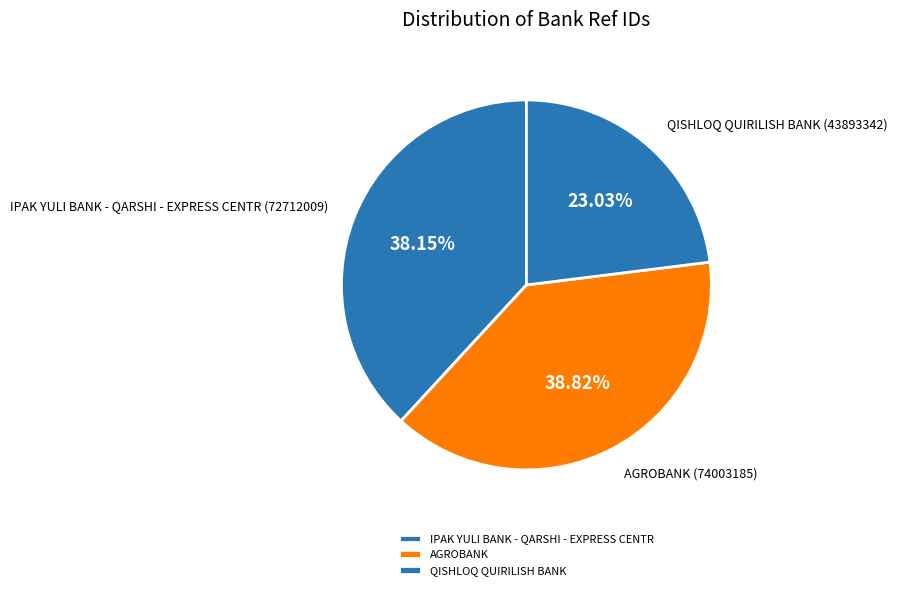

Approximately how many times larger is the value at QISHLOQ QUIRILISH BANK compared to AGROBANK?

0.6